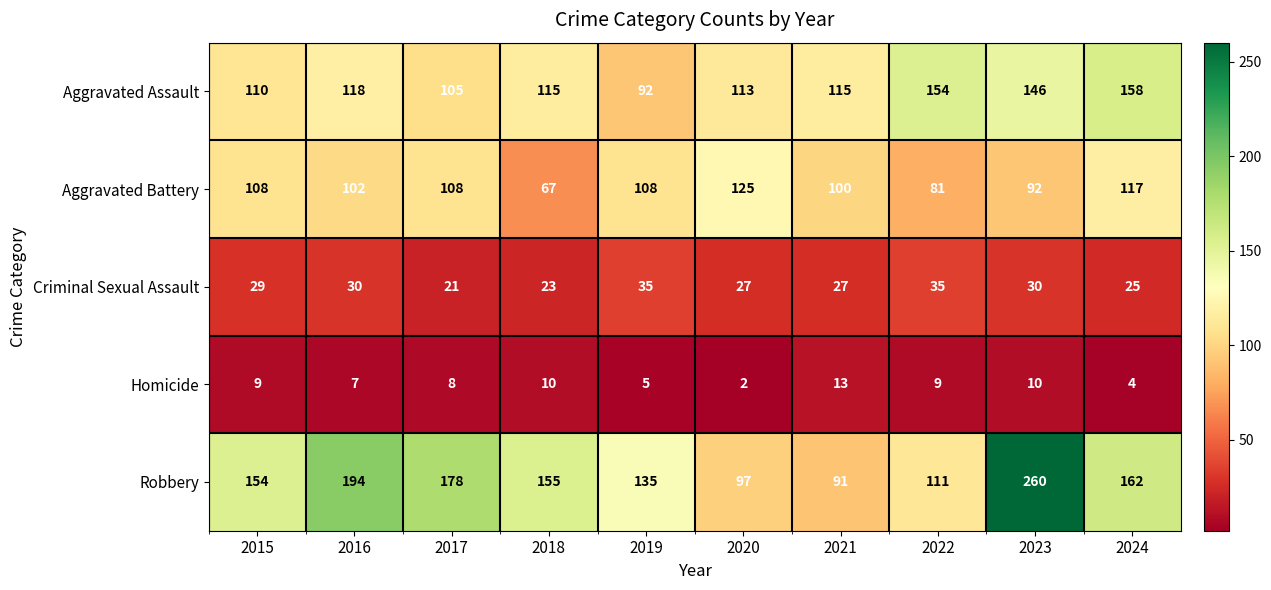

How many data points does each series have?

10